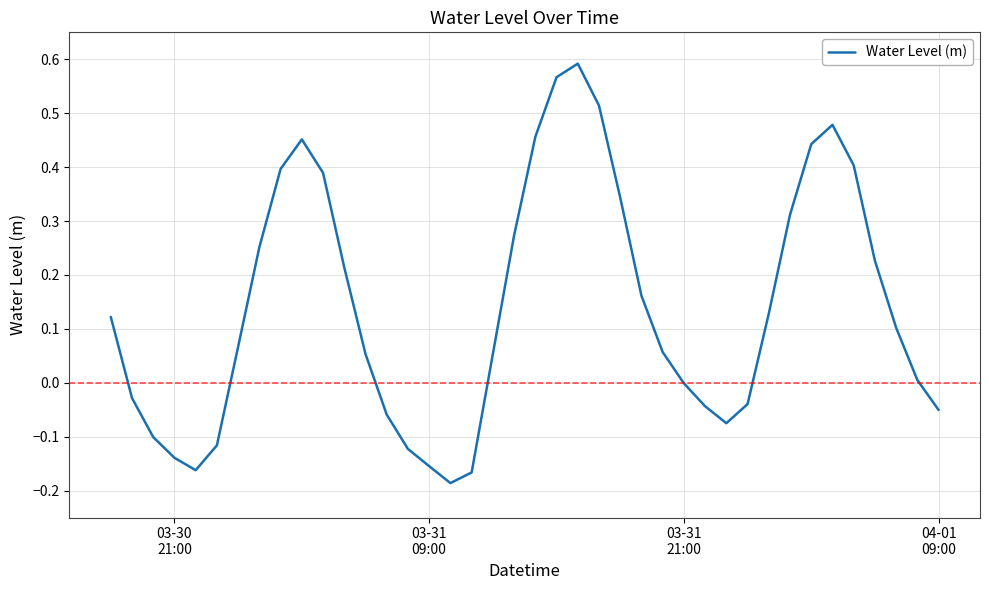

What is the difference between the maximum and minimum values?

0.8